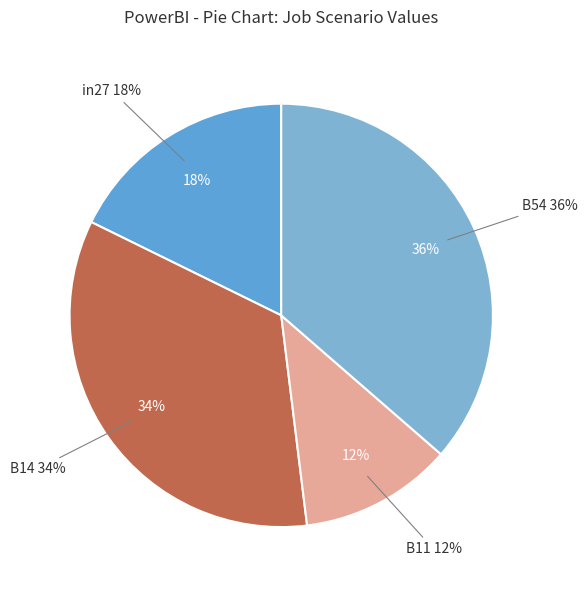

Does any single category account for the majority?

No